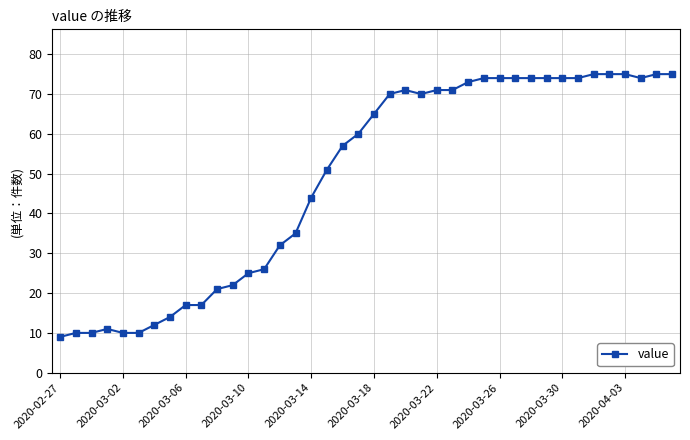

What is the difference between the maximum and minimum values?

66